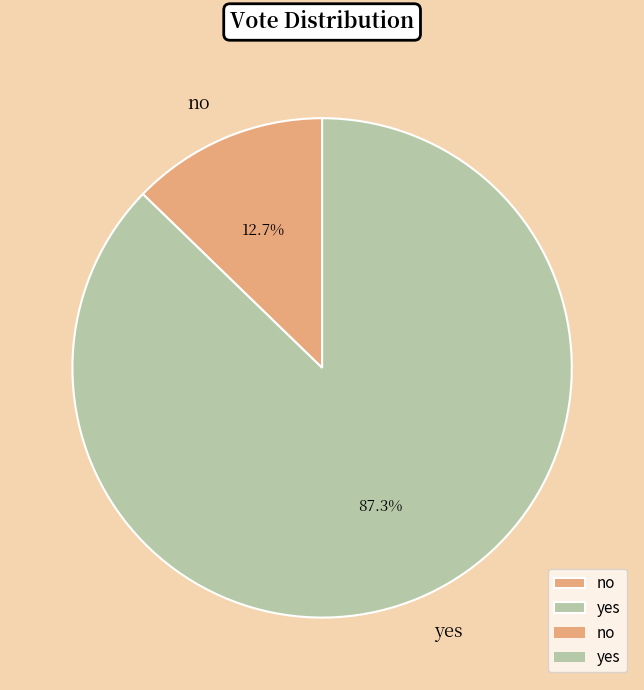

Do yes and no together represent more than half of the pie?

Yes